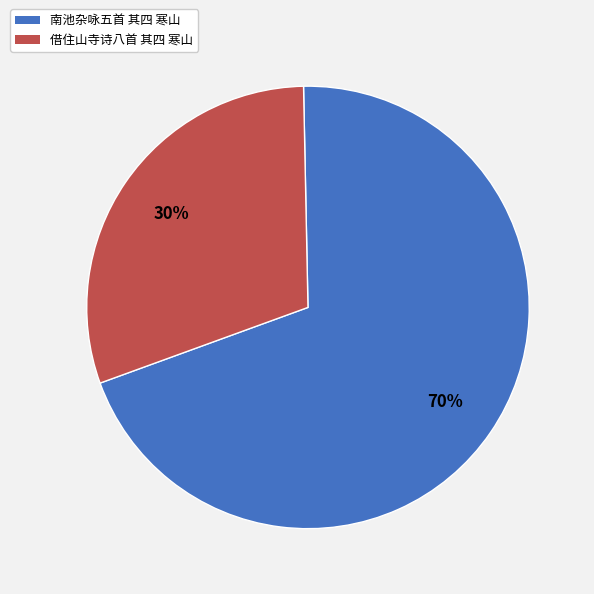

Rank the categories by value from highest to lowest.

南池杂咏五首 其四 寒山, 借住山寺诗八首 其四 寒山